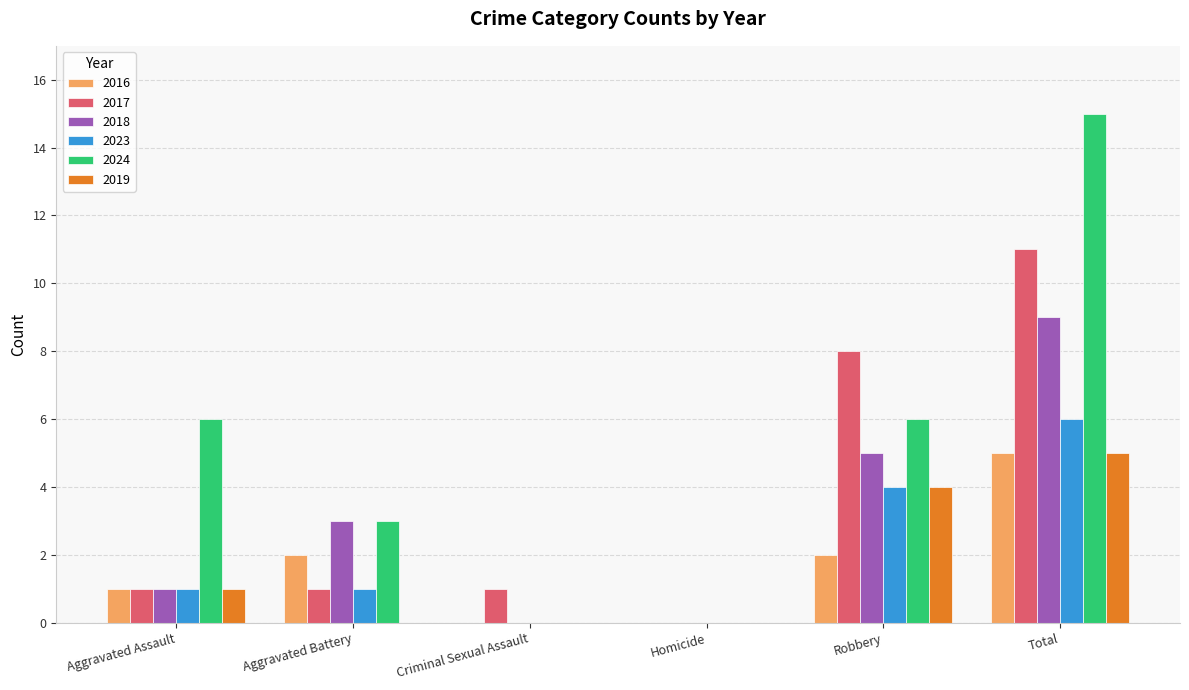

What is the sum of all 2017 values?

22